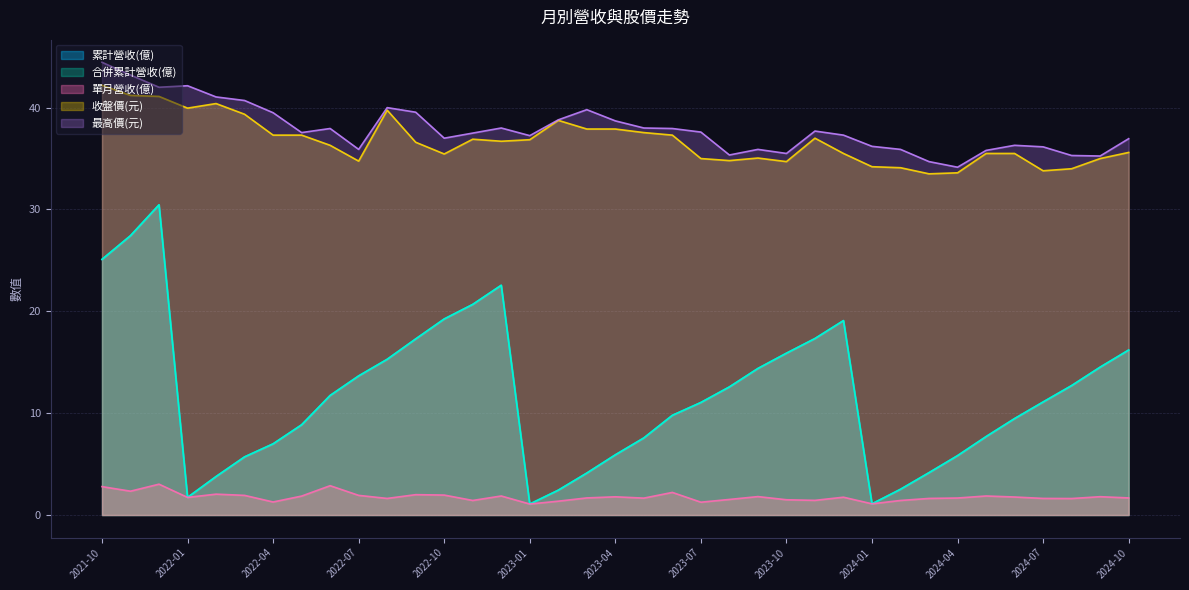

True or false: 合併累計營收(億) and 最高價(元) intersect in this chart.

False